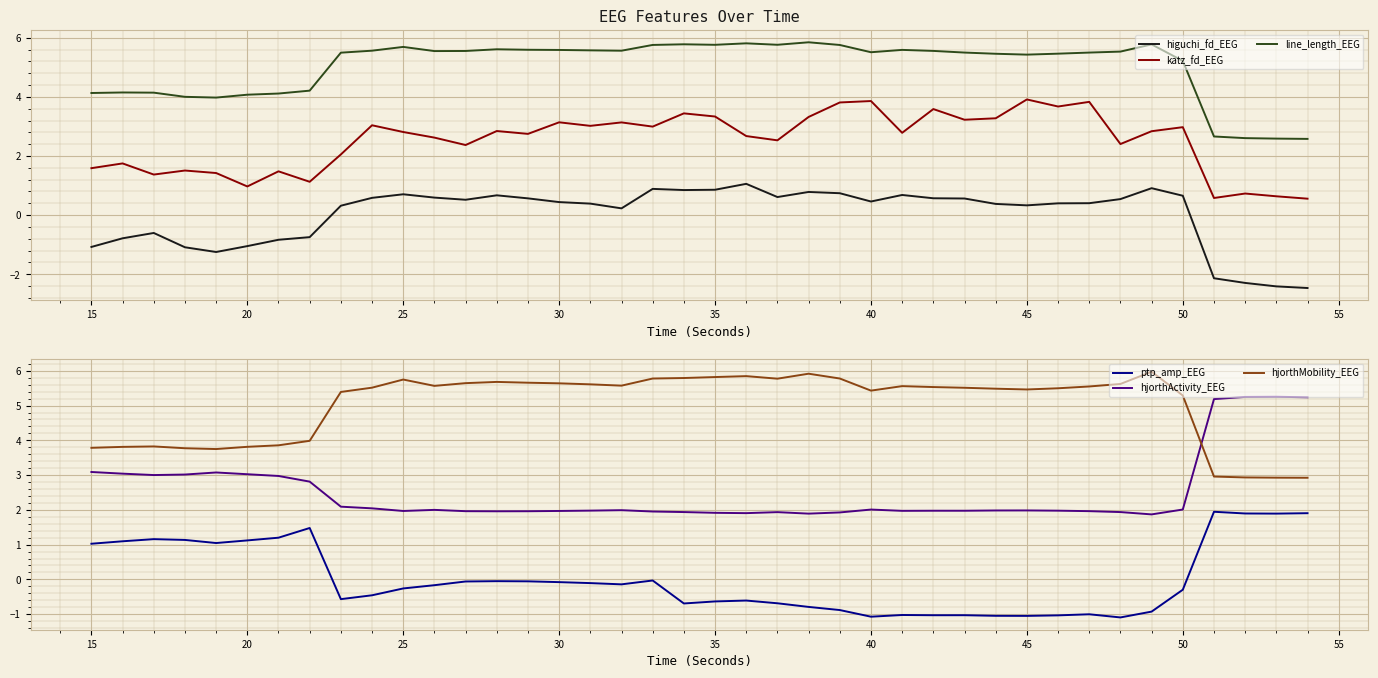

Which series has the widest spread of values?

higuchi_fd_EEG